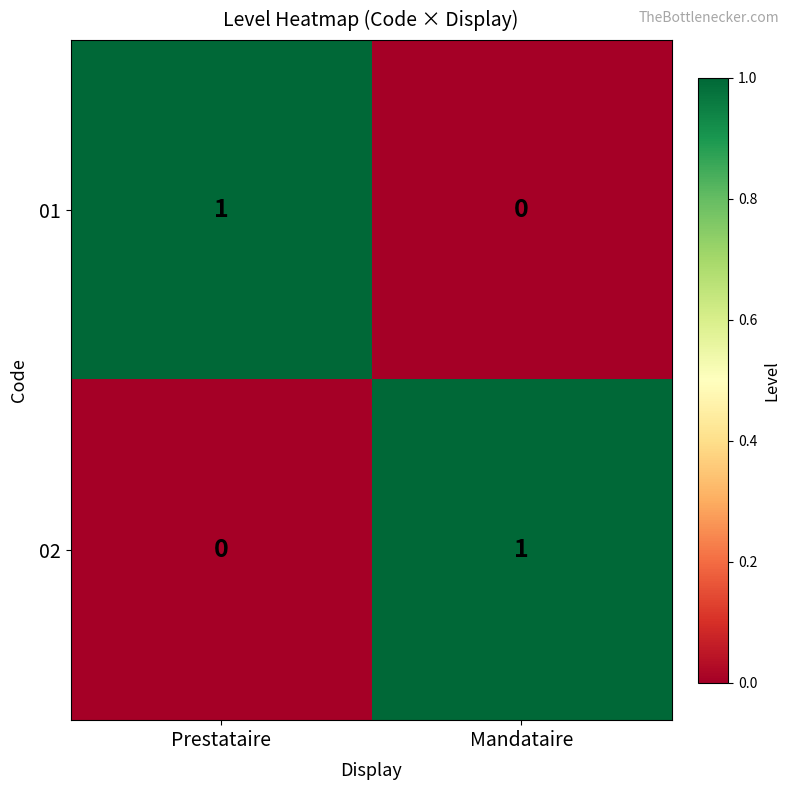

List the labels in order of 01 value, largest first.

Prestataire, Mandataire